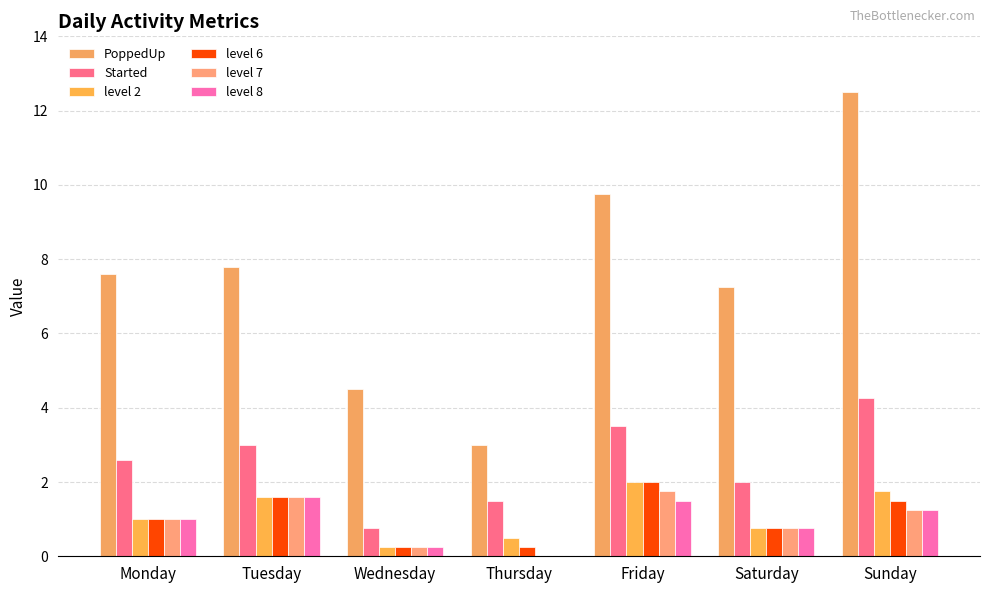

List the series in order of their peak value, lowest first.

level 8, level 7, level 2, level 6, Started, PoppedUp